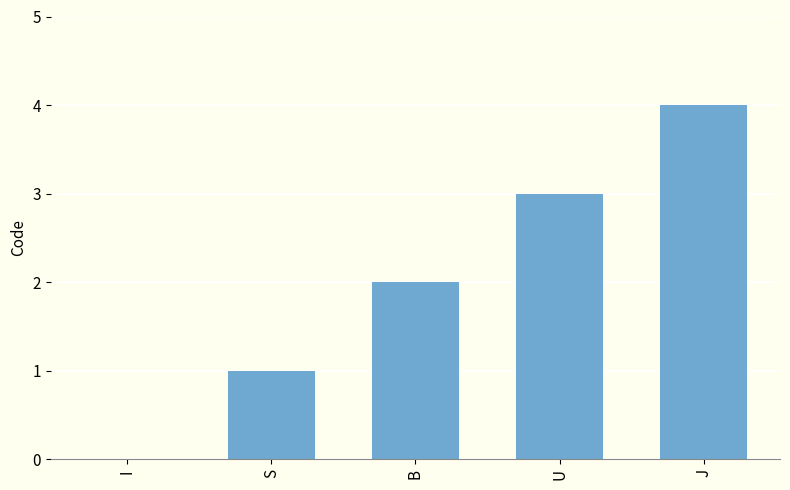

Count the number of data series in this chart.

1